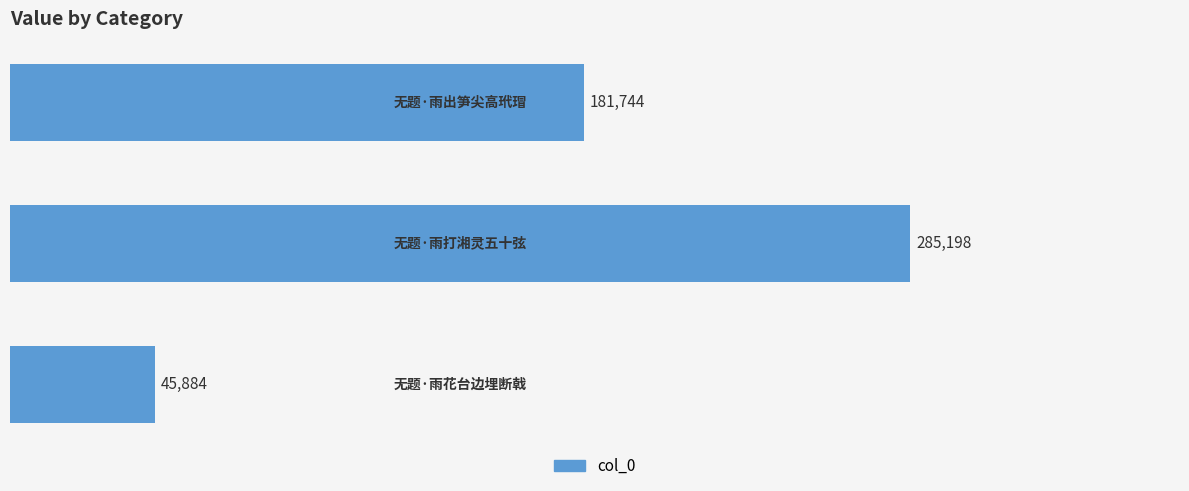

How many distinct data groups are displayed?

1